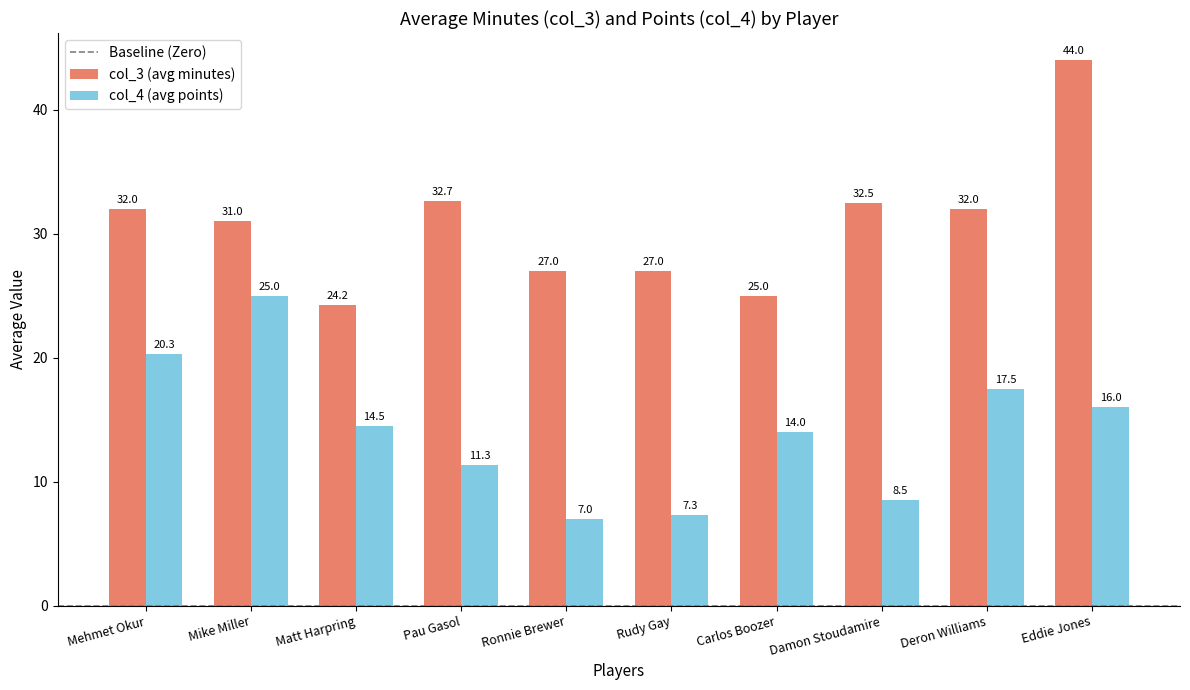

Rank the series by their maximum value, from lowest to highest.

col_4 (avg points), col_3 (avg minutes)